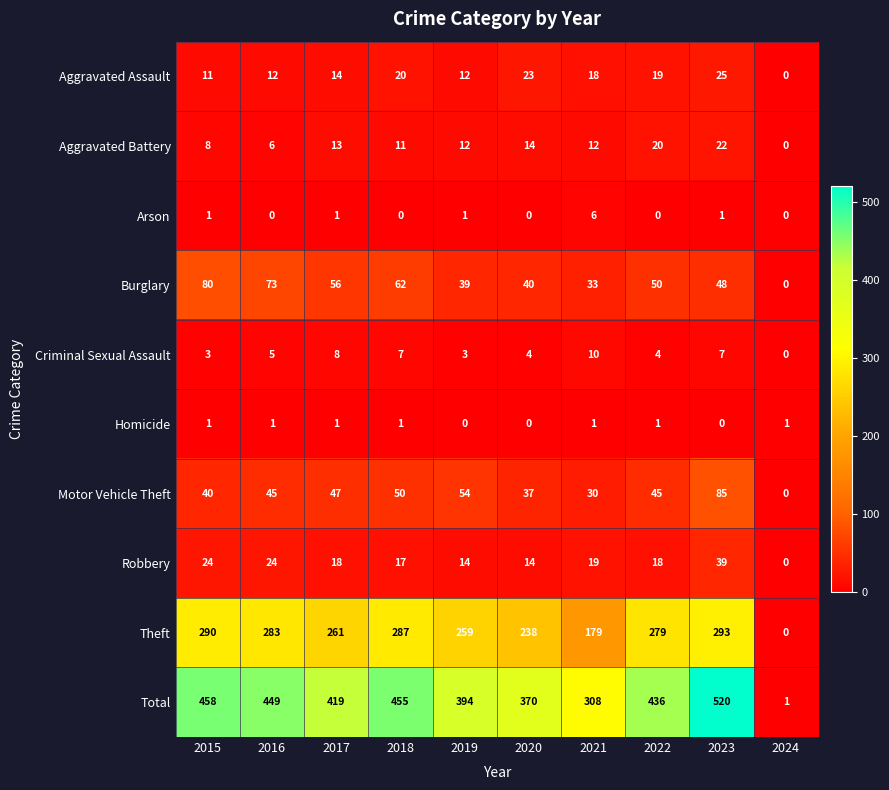

The Homicide series shows 1 at 2018. True or false?

True